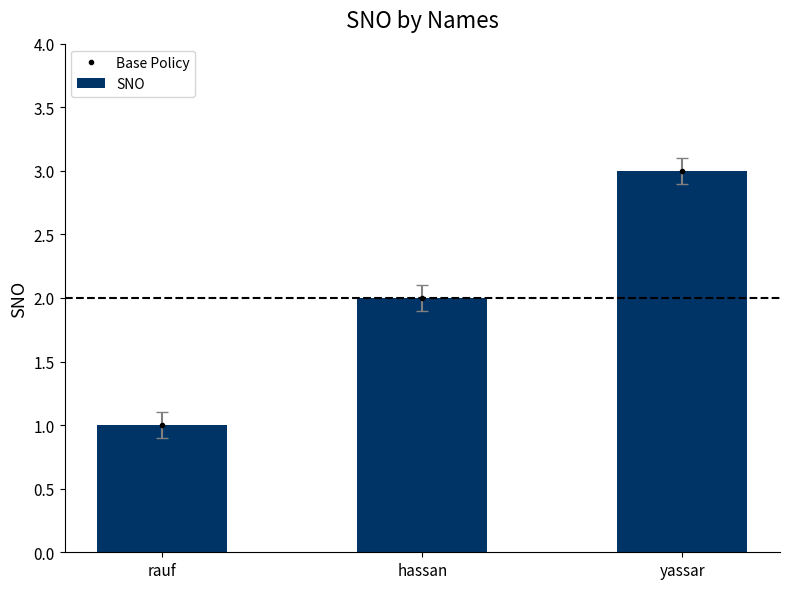

What is the sum of the SNO values at yassar and hassan?

5